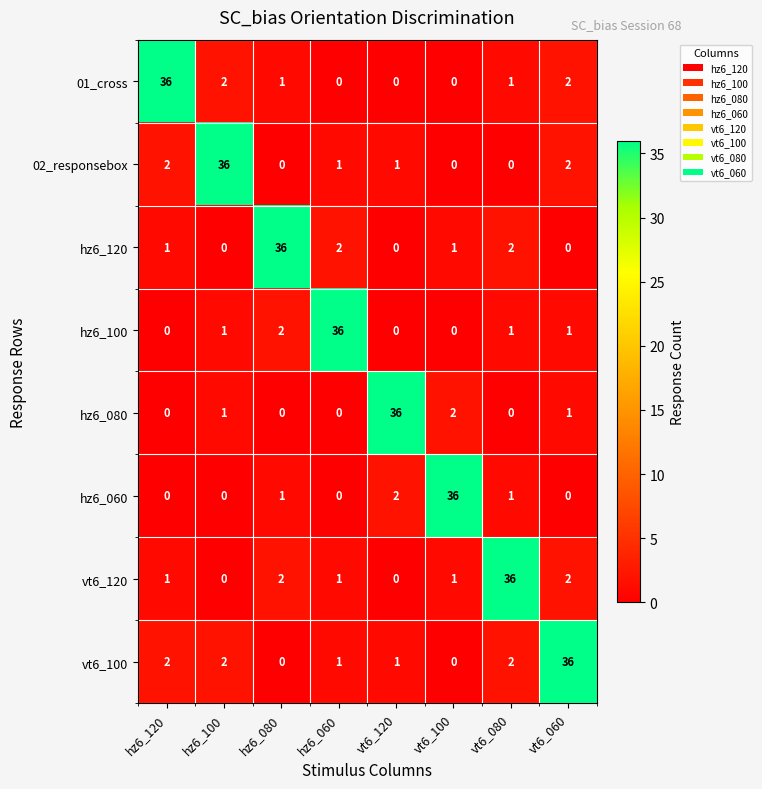

Which series has the largest total across all categories?

vt6_100